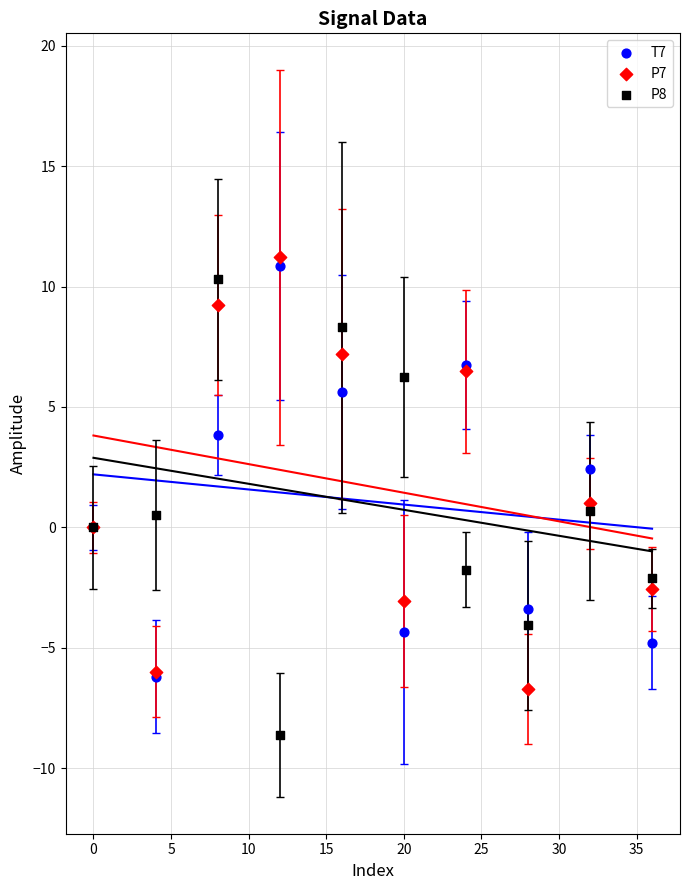

What are all the series names shown in the legend?

T7, P7, P8